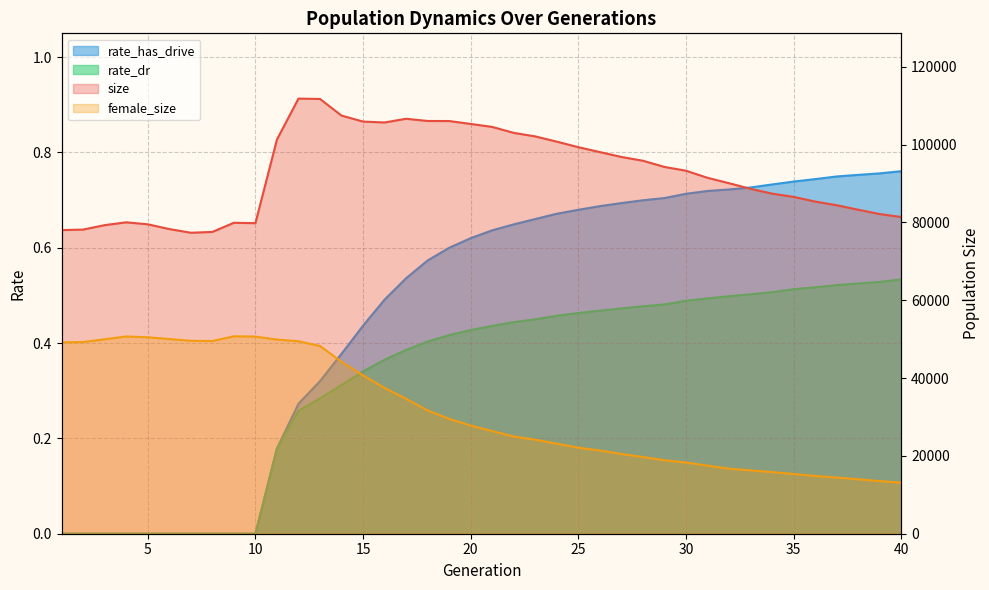

What value does the size series have at 15?

105920.0